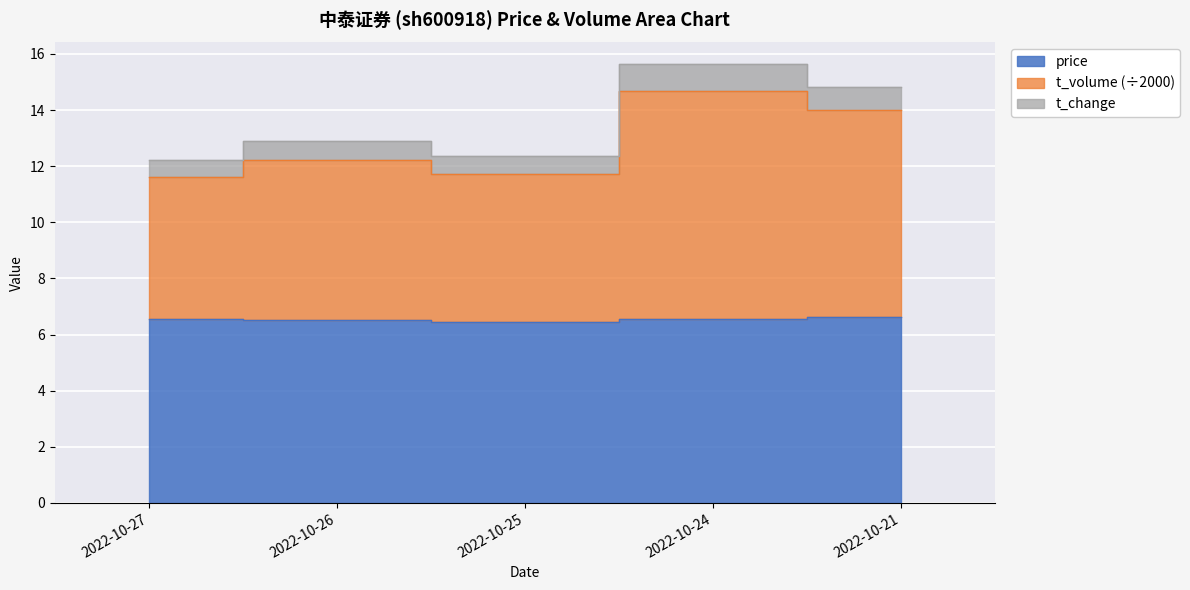

How many lines are shown in the chart?

3